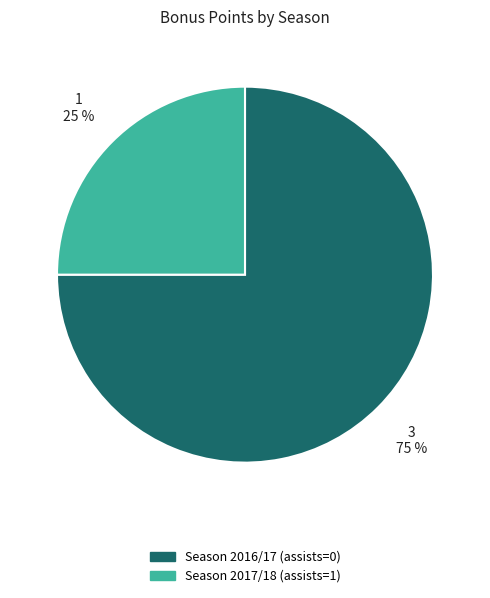

Rank the categories by value from highest to lowest.

Season 2016/17 (assists=0), Season 2017/18 (assists=1)